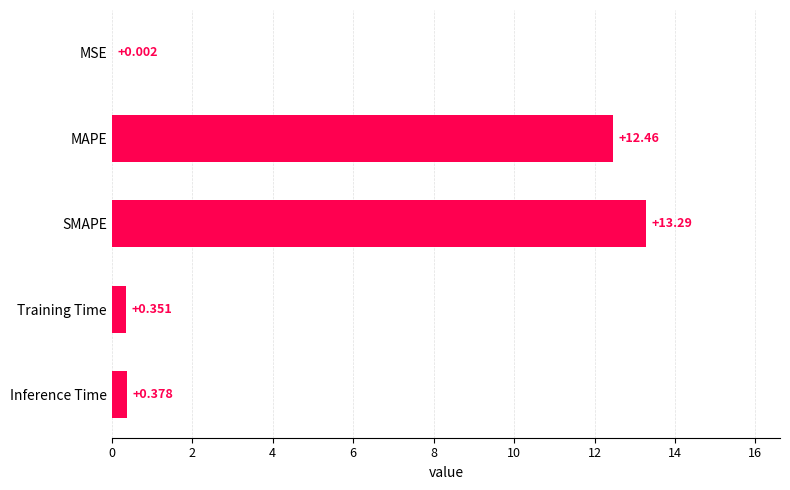

Which has a higher value, SMAPE or MSE?

SMAPE